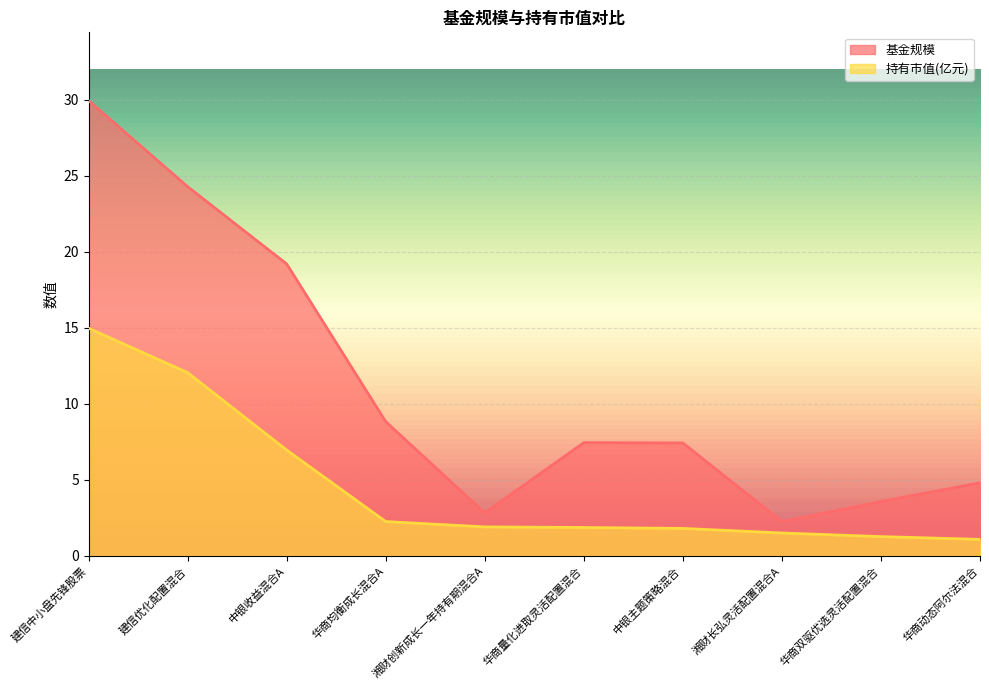

What position from the left is 华商均衡成长混合A?

4